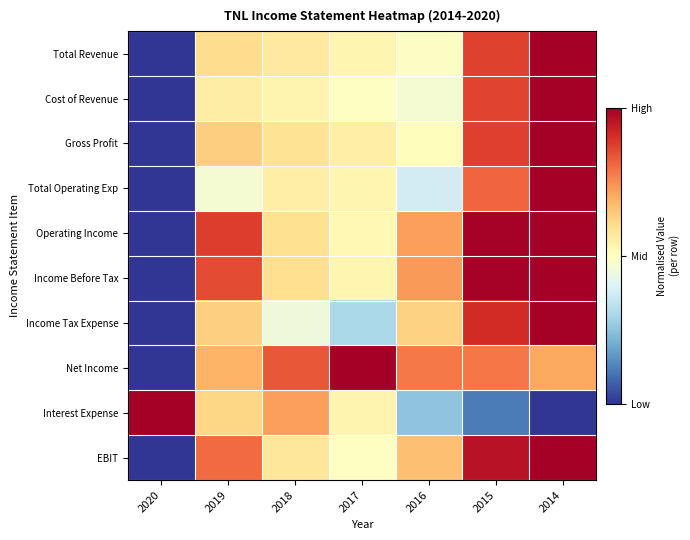

At which category is the sum across all series the highest?

2014